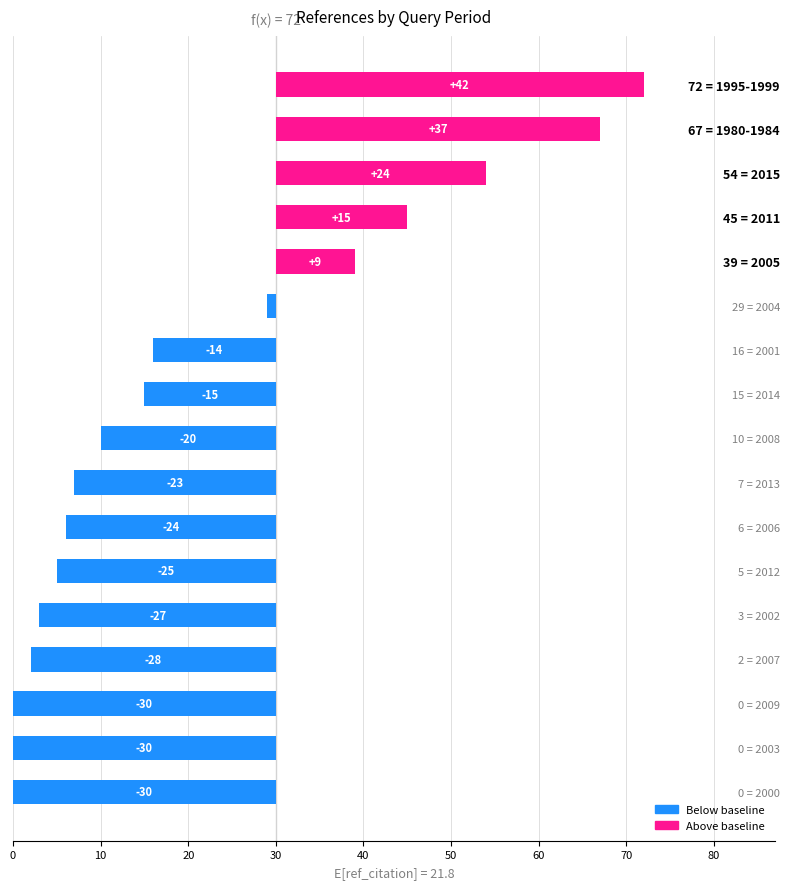

Between 2005 and 2003, which is larger?

2005